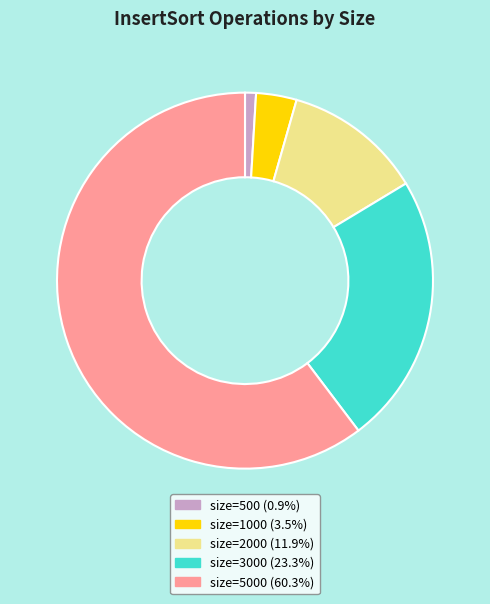

Does any single category account for the majority?

Yes